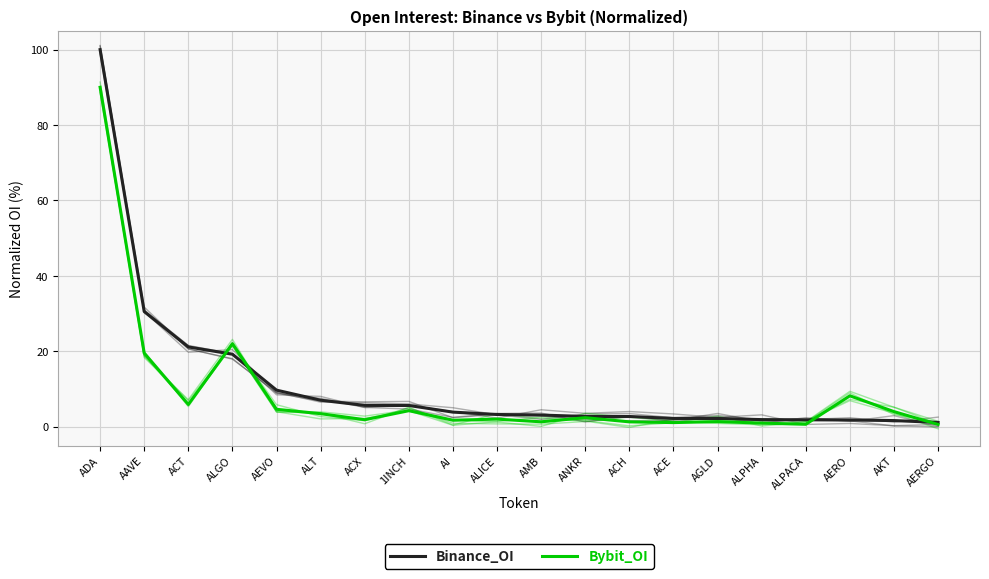

Where does the Bybit_OI series first go above 2?

ADA